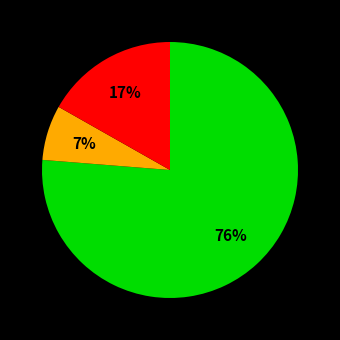

How many segments does this pie chart have?

3